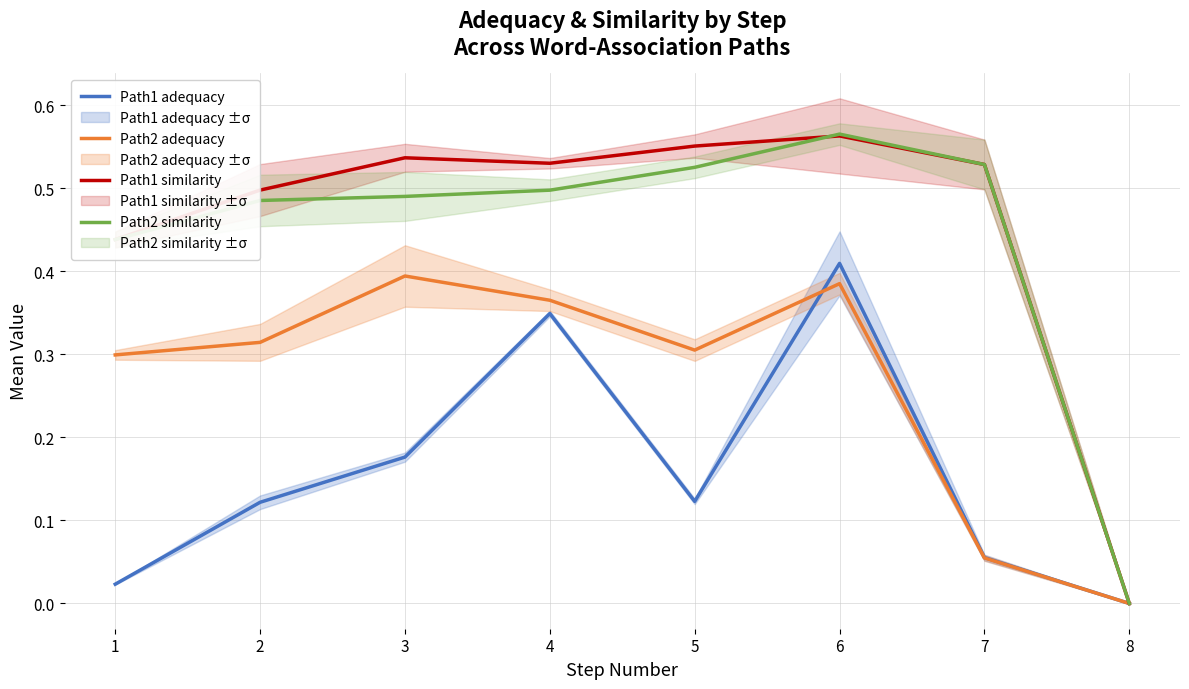

Which series has the largest range (max minus min)?

Path2 similarity